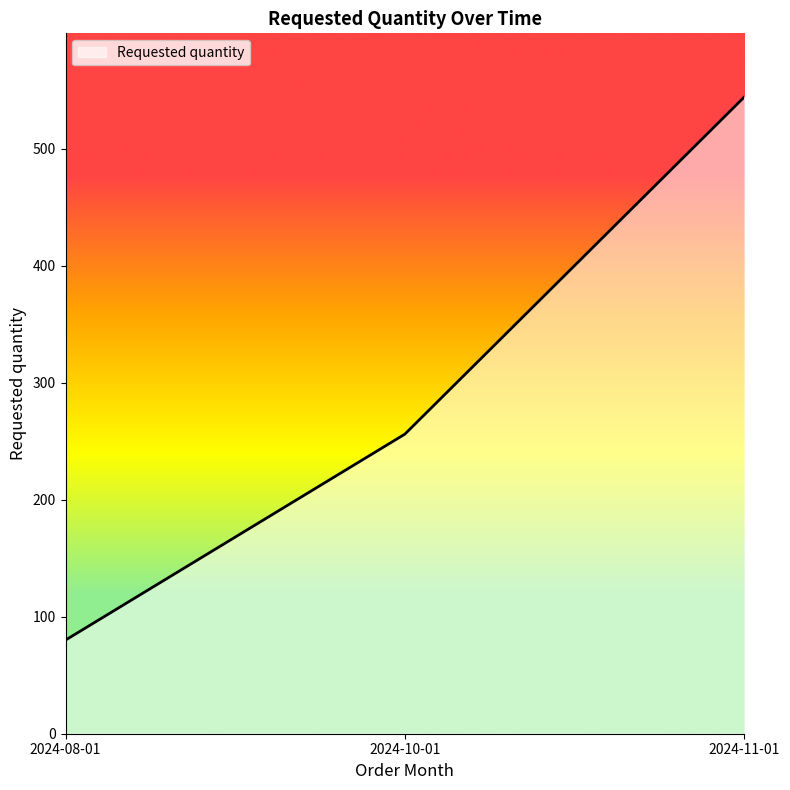

What is the value of the 1st point from the left?

80